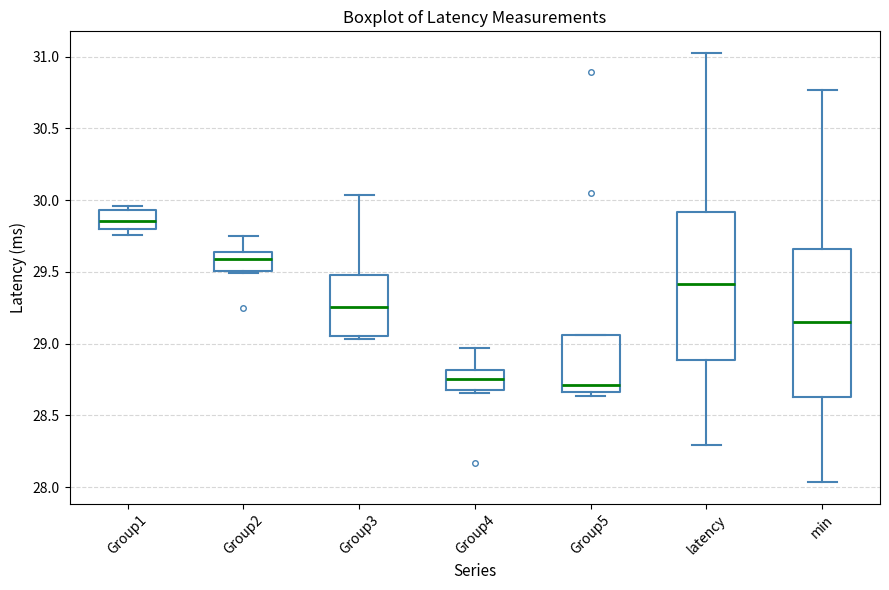

Reading left to right, transcribe this box plot: for each box, give where its median line is, the range the box spans, and where its two whiskers end, as read against the y-axis. The values are not printed on the chart, so give them approximately, as read against the axis.

Group1: median 29.85, box 29.80 to 29.95, whiskers 29.75 to 29.95 (just above the box's upper edge)
Group2: median 29.60, box 29.50 to 29.65, whiskers 29.50 (just below the box's lower edge) to 29.75
Group3: median 29.25, box 29.05 to 29.50, whiskers 29.05 (just below the box's lower edge) to 30.05
Group4: median 28.75, box 28.70 to 28.80, whiskers 28.65 to 28.95
Group5: median 28.70, box 28.65 to 29.05, whiskers 28.65 (just below the box's lower edge) to 29.05
latency: median 29.40, box 28.90 to 29.90, whiskers 28.30 to 31.05
min: median 29.15, box 28.65 to 29.65, whiskers 28.05 to 30.75